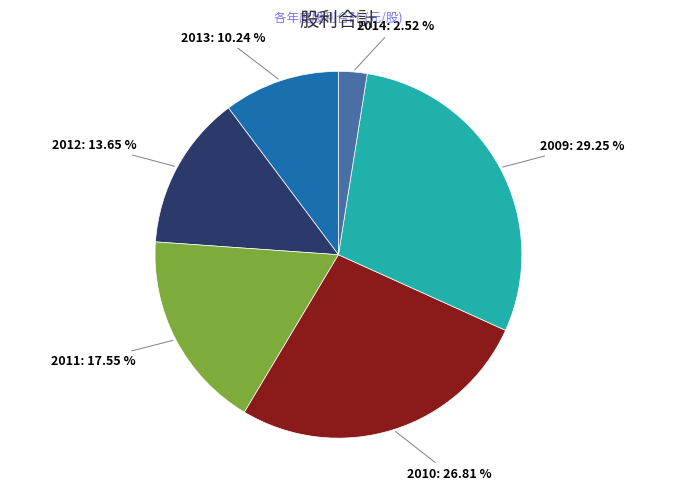

What is the ratio of the value at 2009 to the value at 2013?

2.9